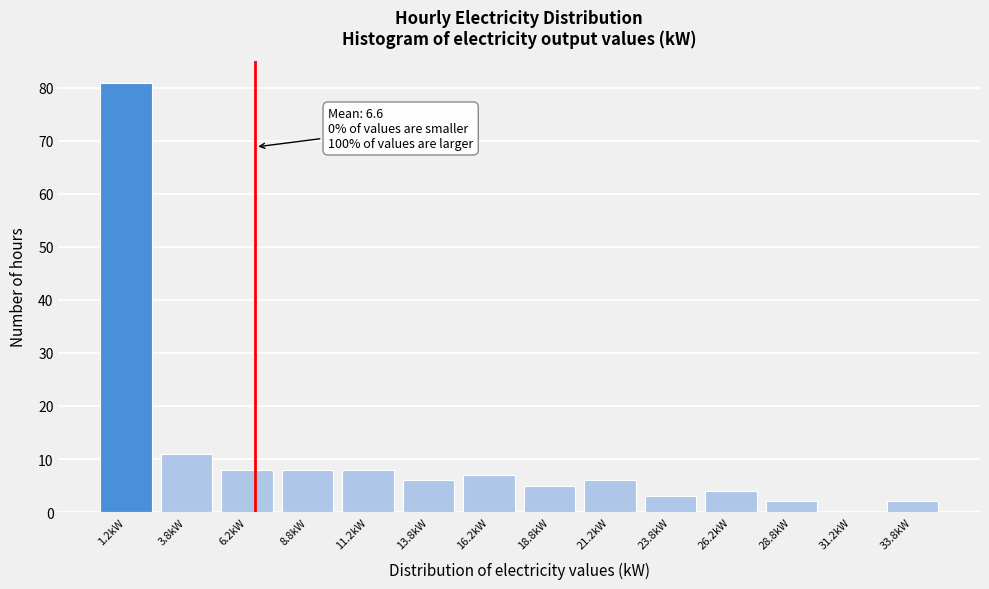

Over which range of the x-axis is the bar tallest?

0.0 to 2.5